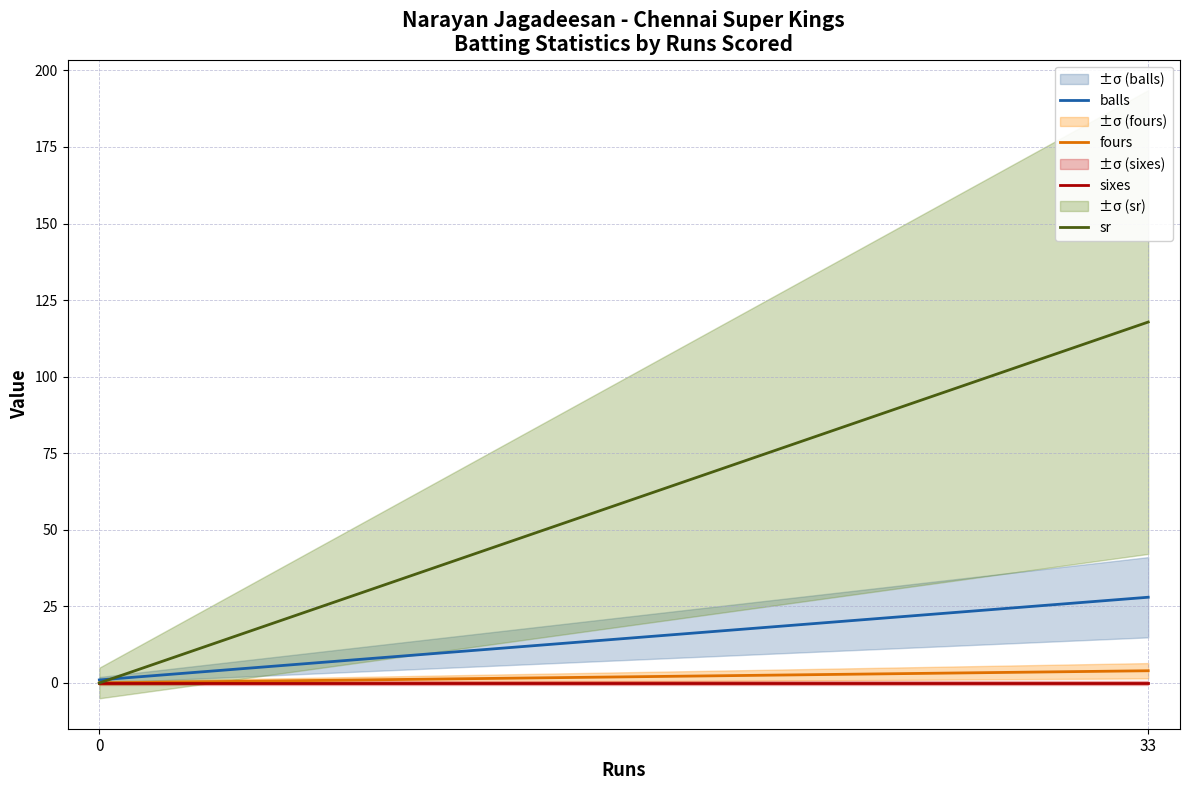

What is the total value across all series at 0?

1.0